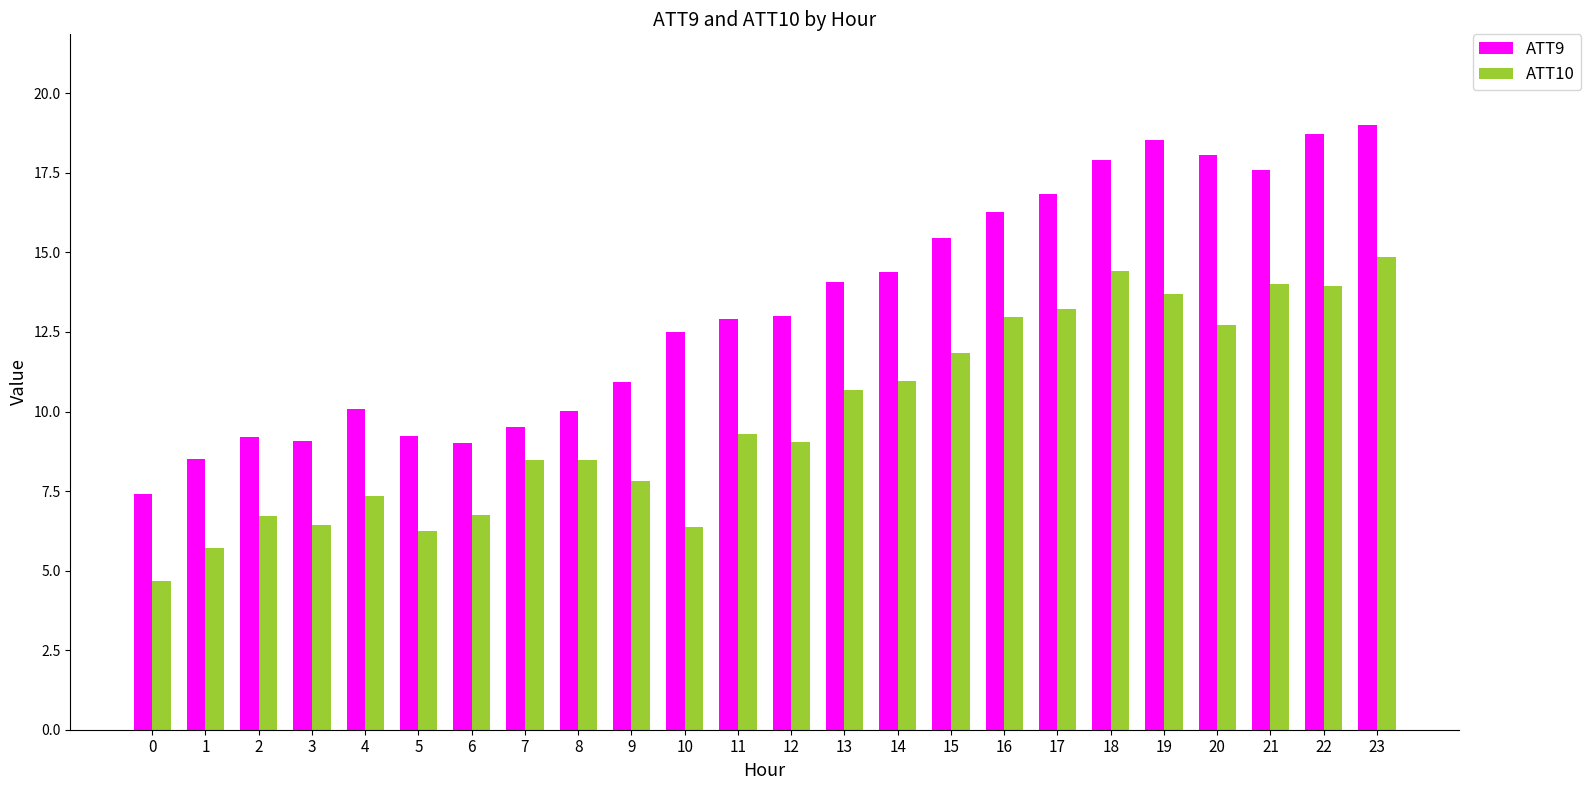

The value of ATT9 at 1 is 3.0. True or false?

False